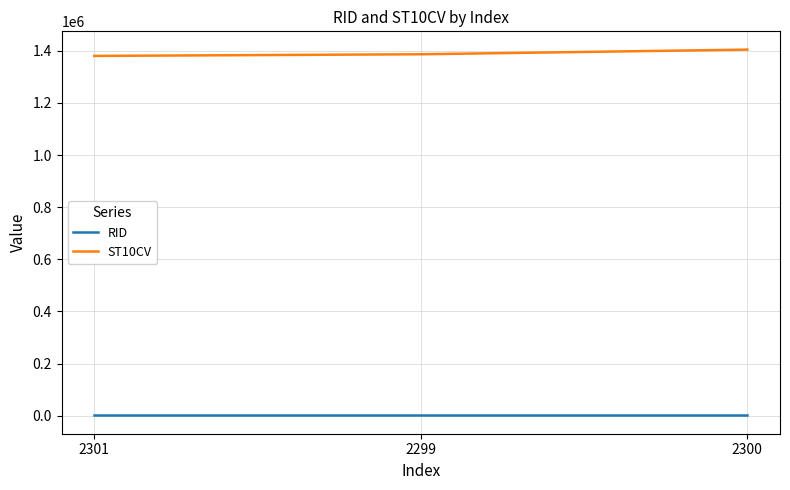

How many lines are shown in the chart?

2